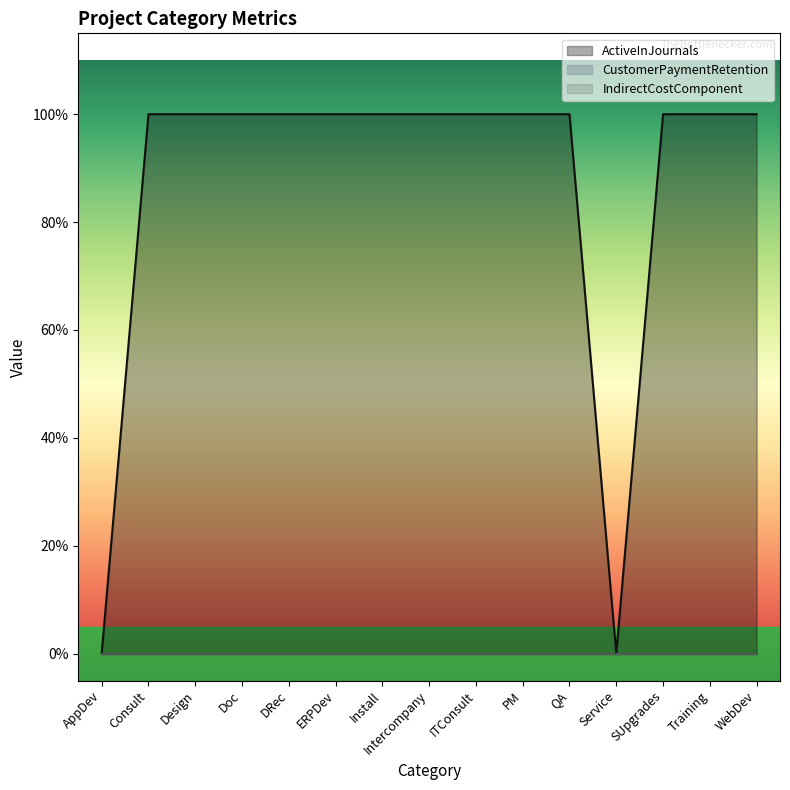

At which label is CustomerPaymentRetention closest to 0?

AppDev